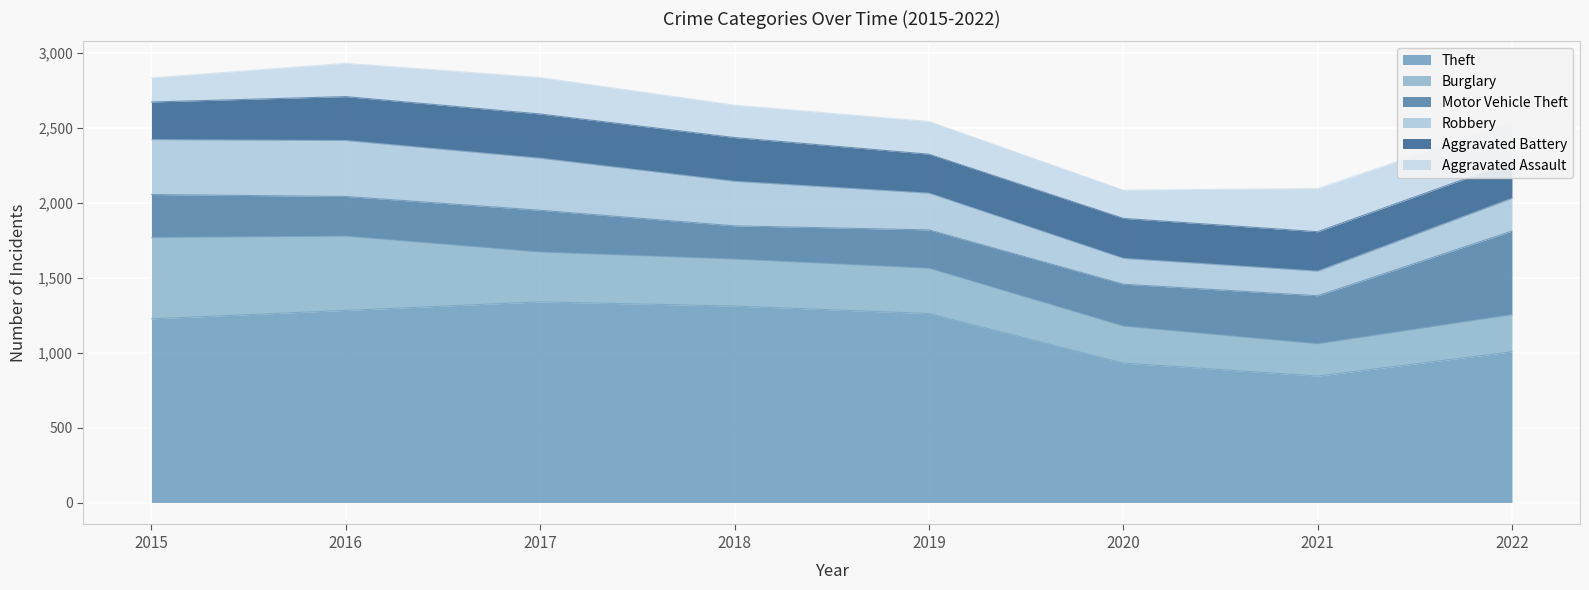

True or false: Theft and Aggravated Battery intersect in this chart.

False